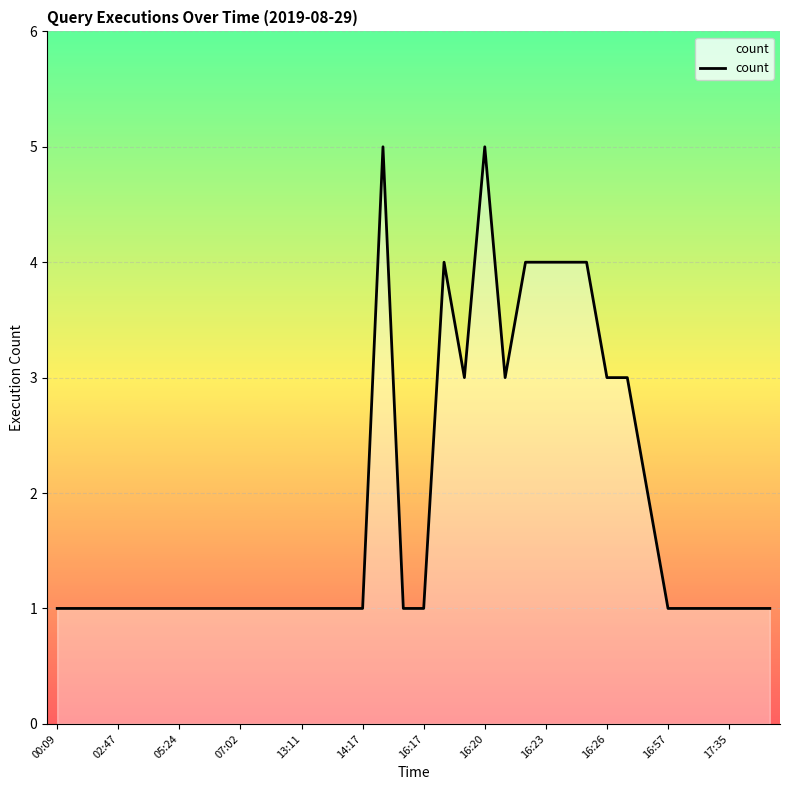

Reading right to left, list all the values displayed in this chart.

1	1	1	1	1	1	2	3	3	4	4	4	4	3	5	3	4	1	1	5	1	1	1	1	1	1	1	1	1	1	1	1	1	1	1	1